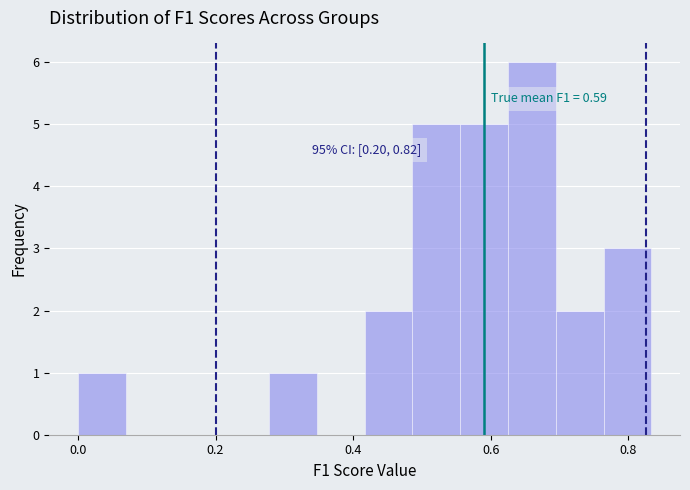

Around what value on the x-axis is the tallest bar? Give the approximate position of its centre, as read against the axis.

0.66